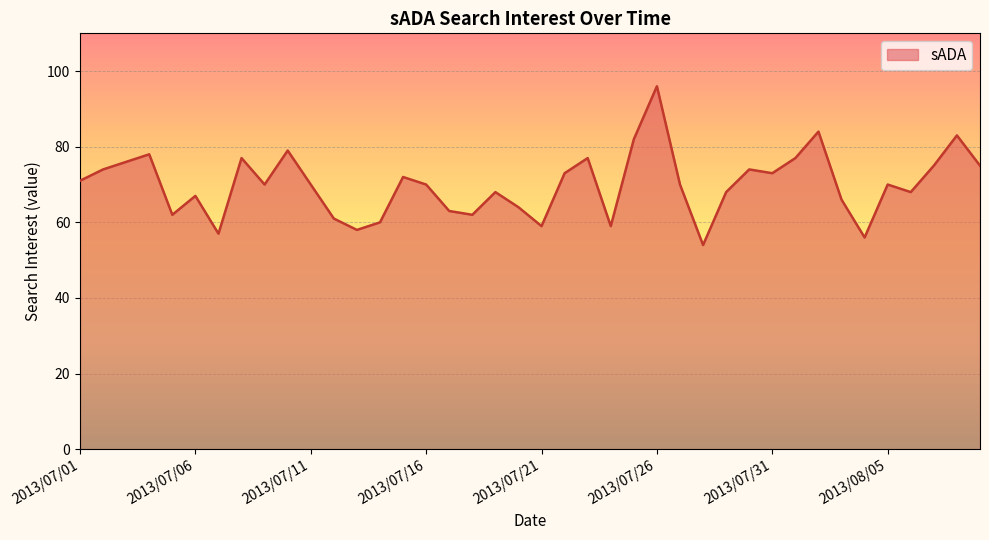

The chart shows a value of 110 at 2013/07/11. True or false?

False